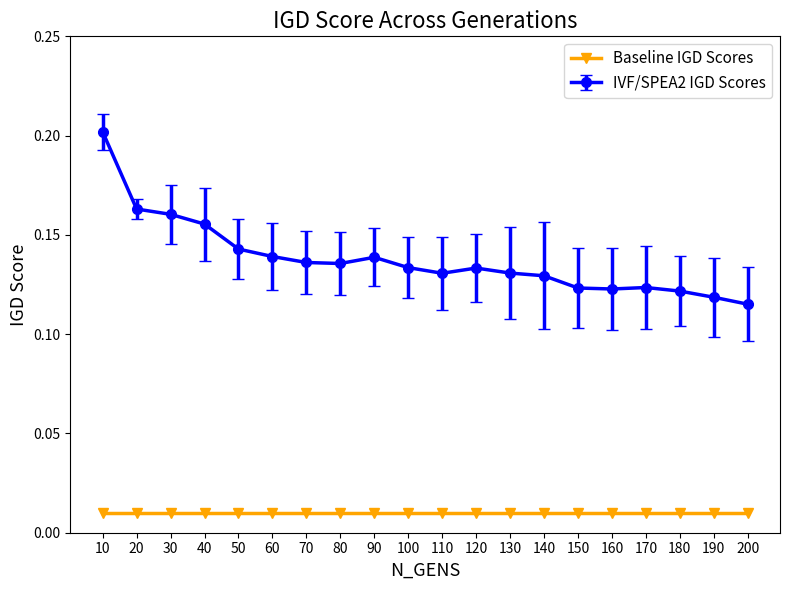

True or false: IVF/SPEA2 IGD Scores and Baseline IGD Scores intersect in this chart.

False